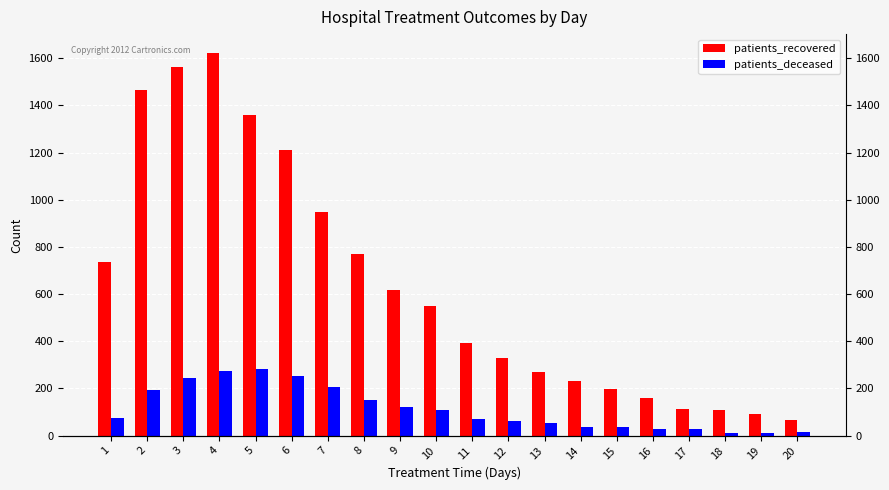

At which label does patients_deceased reach its peak?

5